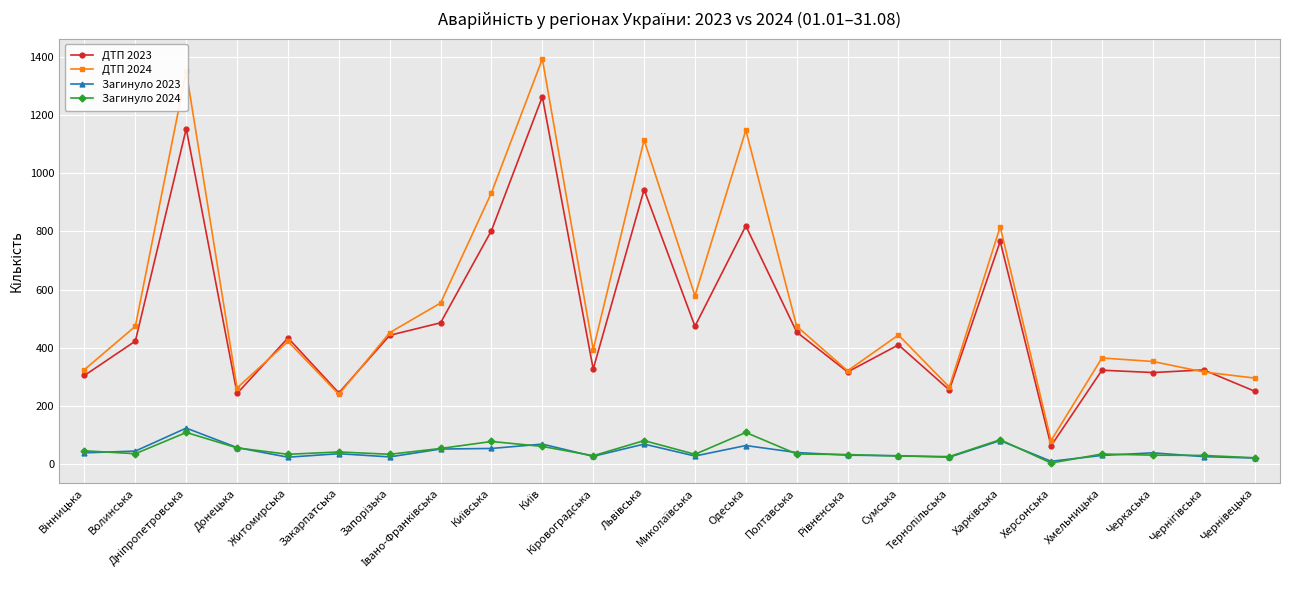

What are all the series names shown in the legend?

ДТП 2023, ДТП 2024, Загинуло 2023, Загинуло 2024